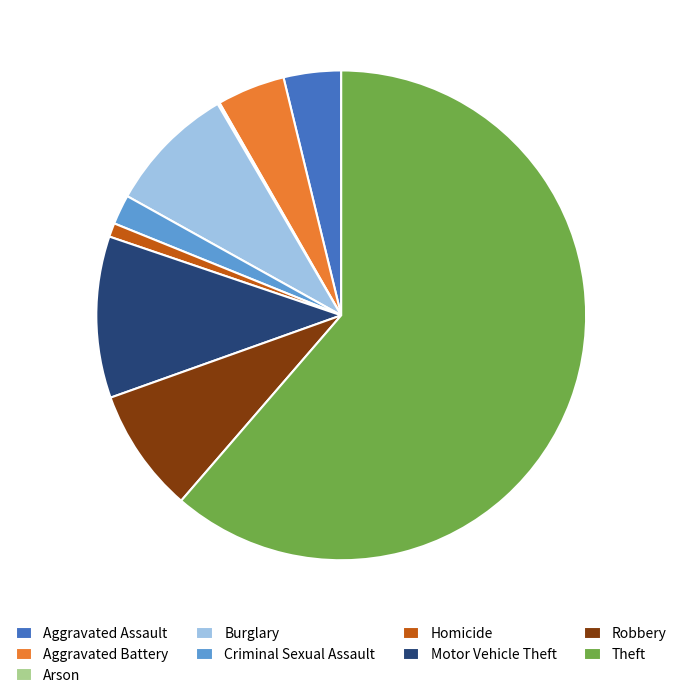

Which slice represents more than half of the pie?

Theft